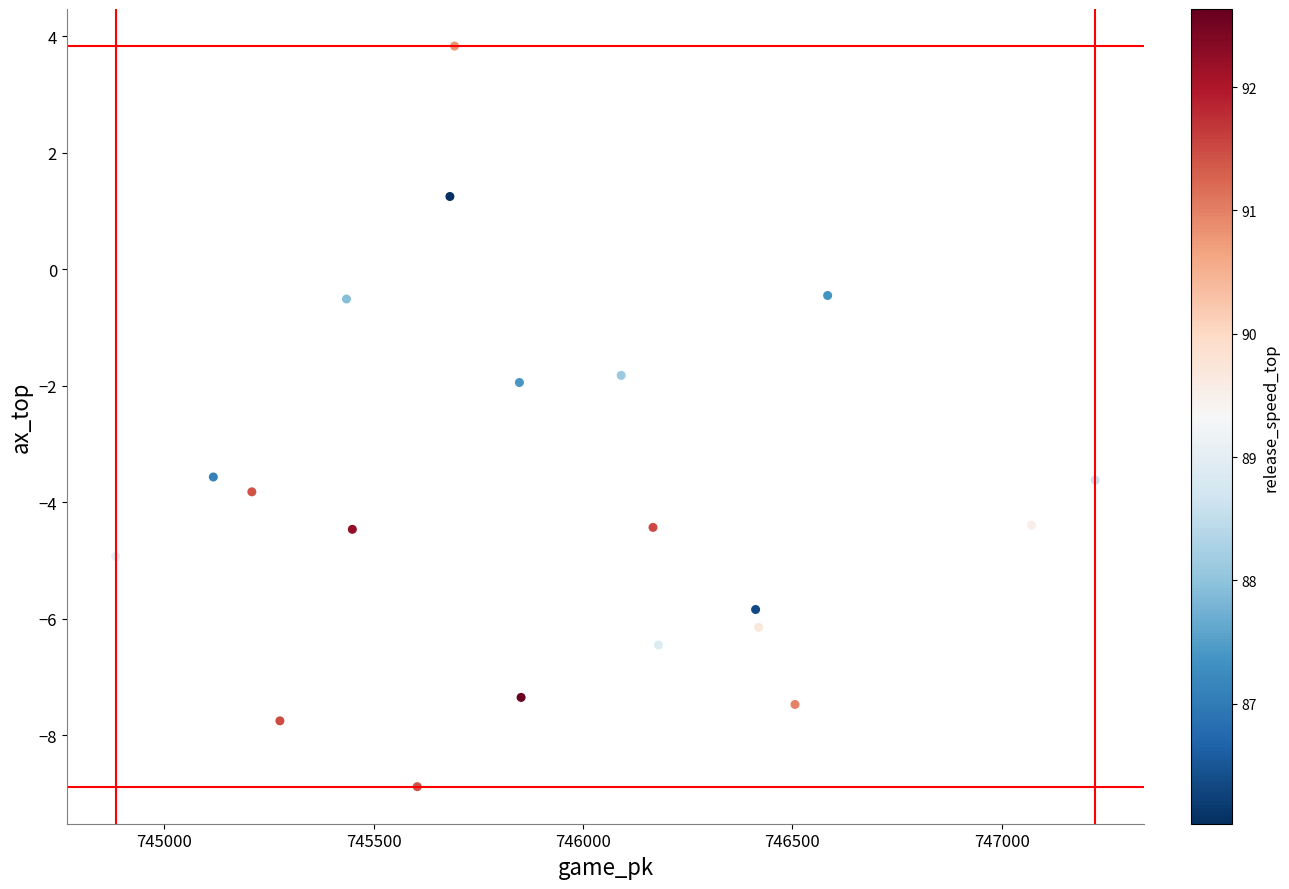

What is the range of Y values (max minus min)?

12.7